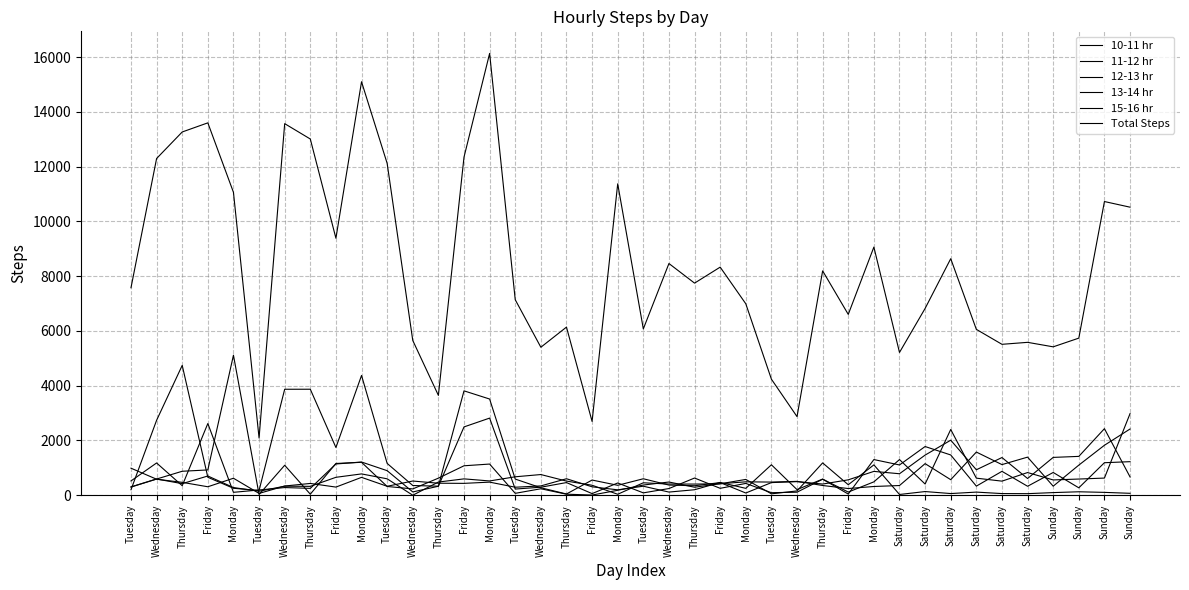

Does the chart have visible grid lines?

Yes